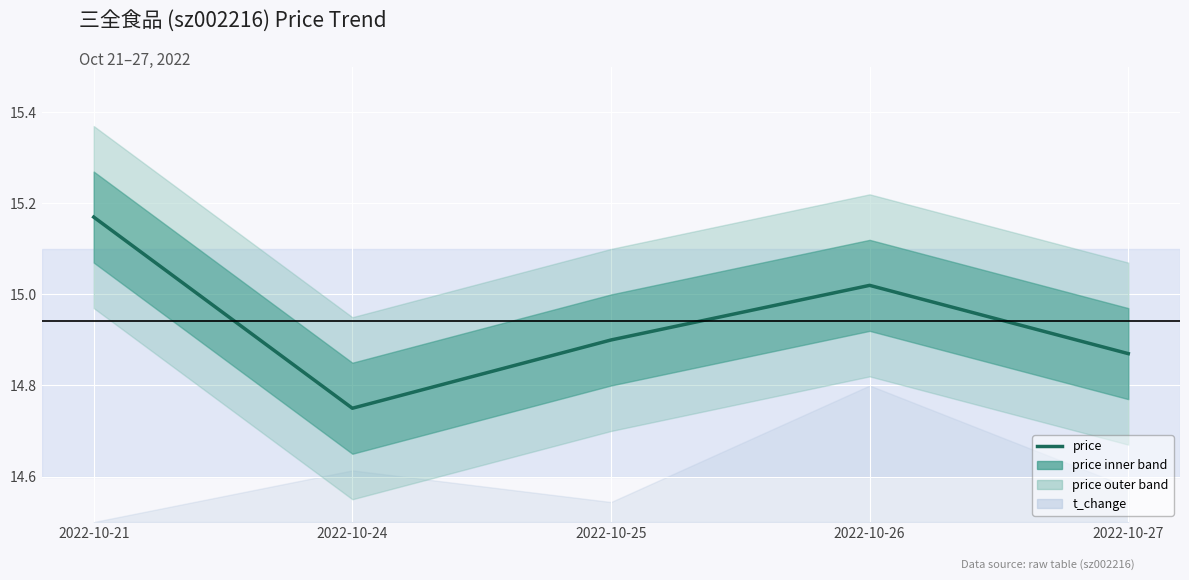

How many interior local peaks (higher than both neighbors) does the data have?

1